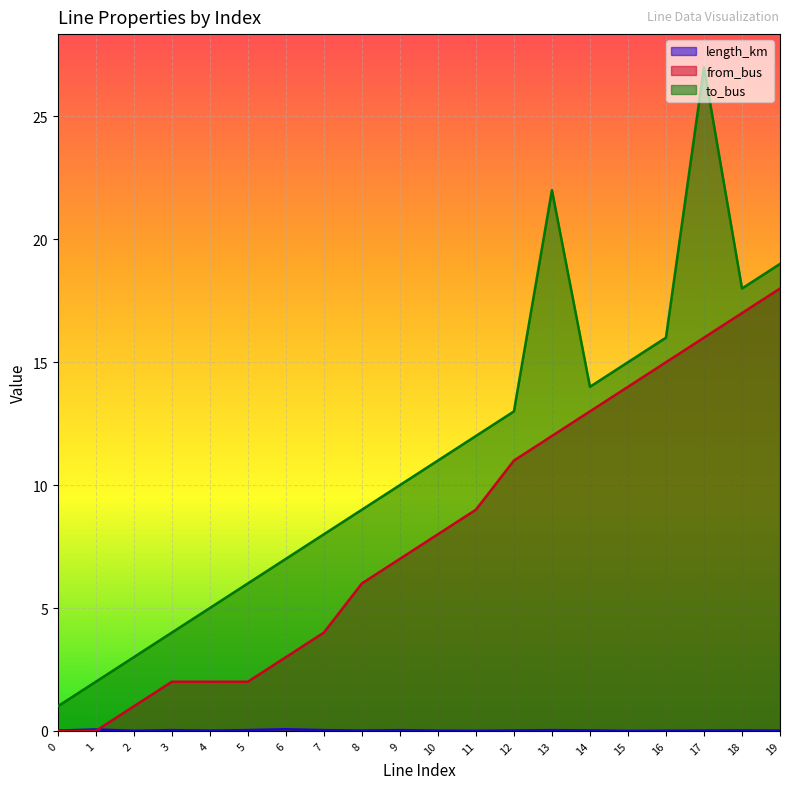

What is the greatest value displayed?

27.0